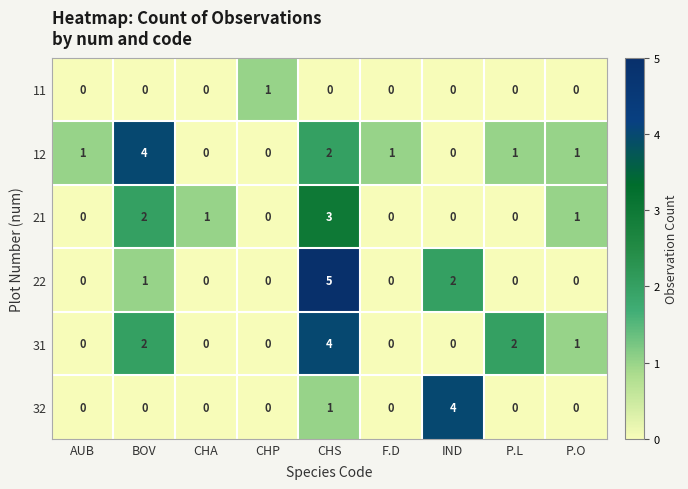

What is the spread (max minus min) of values at P.O?

1